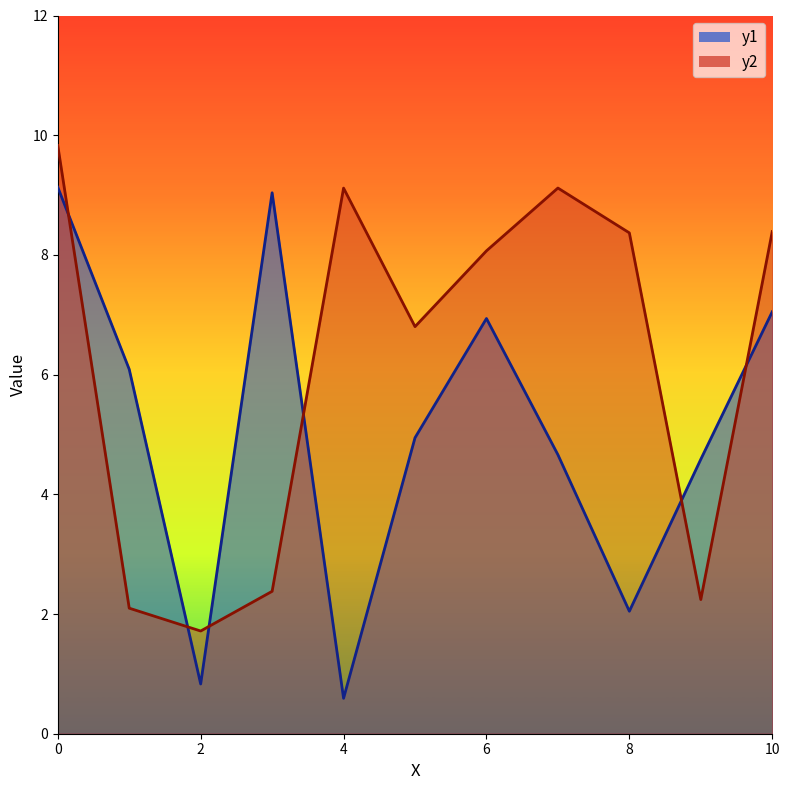

What is the difference between the maximum and minimum values in the y2 series?

8.1